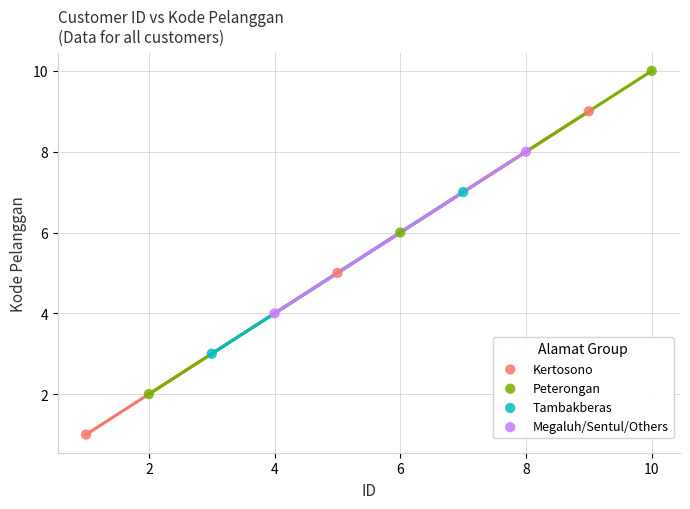

What are all the series names shown in the legend?

Kertosono, Peterongan, Tambakberas, Megaluh/Sentul/Others